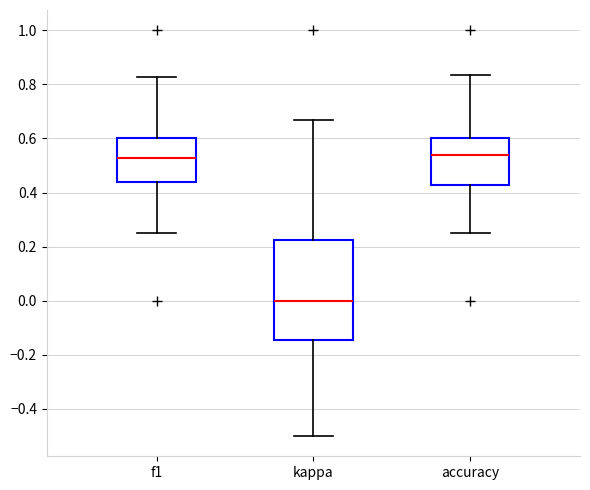

Which box is the tallest, from its lower edge to its upper edge?

kappa